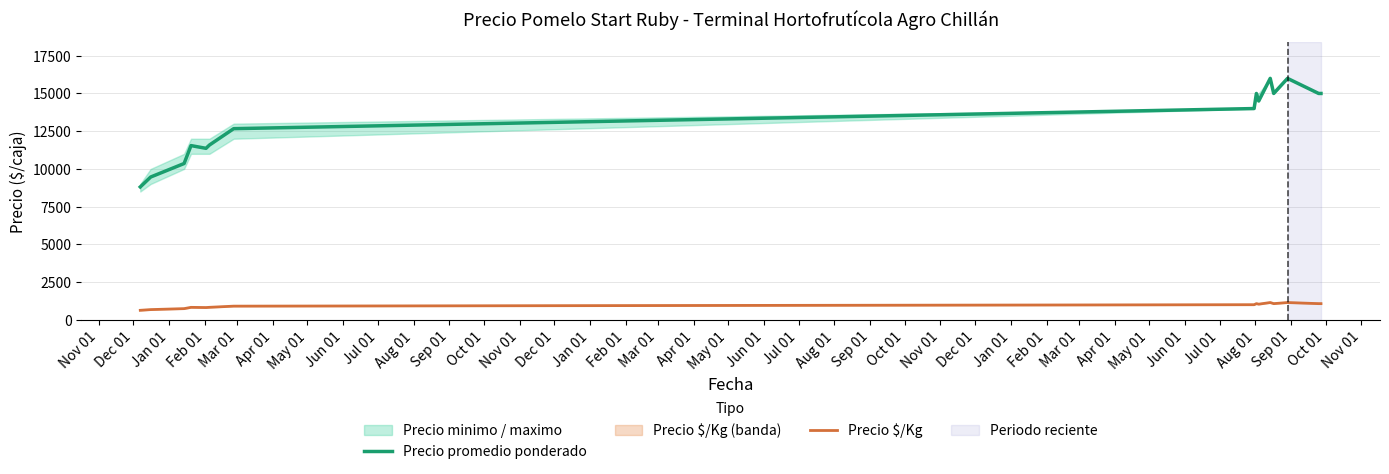

What is the maximum value for Precio promedio ponderado?

16000